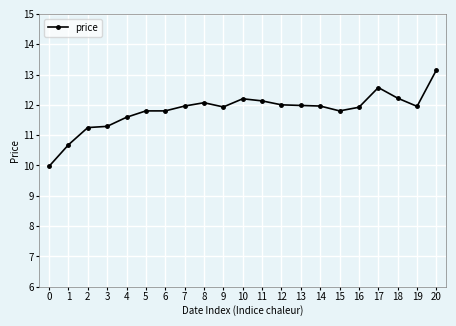

What is the value of the 6th point from the left?

11.8